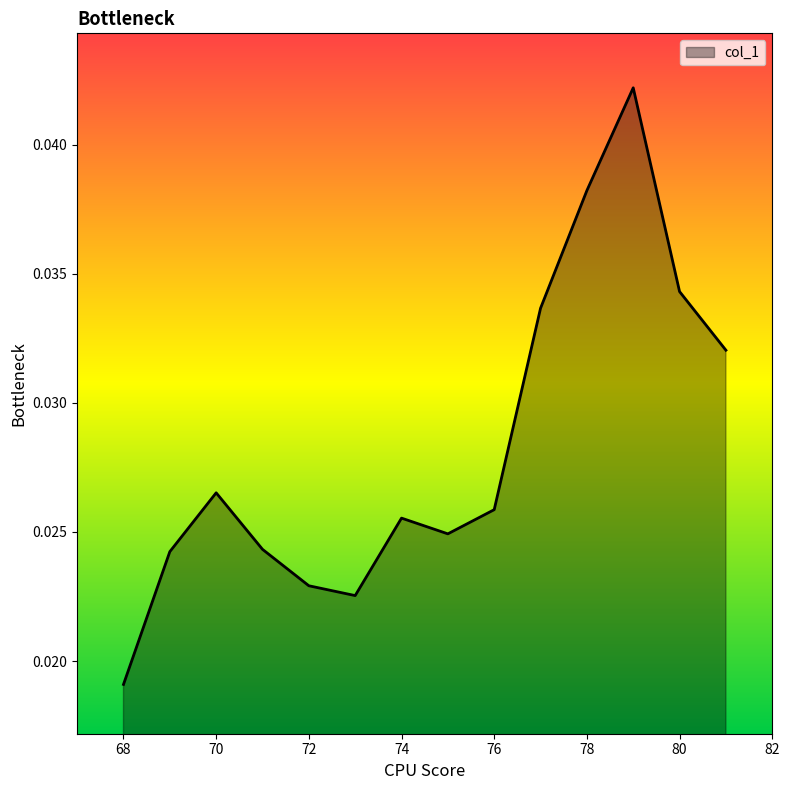

Does the chart display data point markers on the line(s)?

No